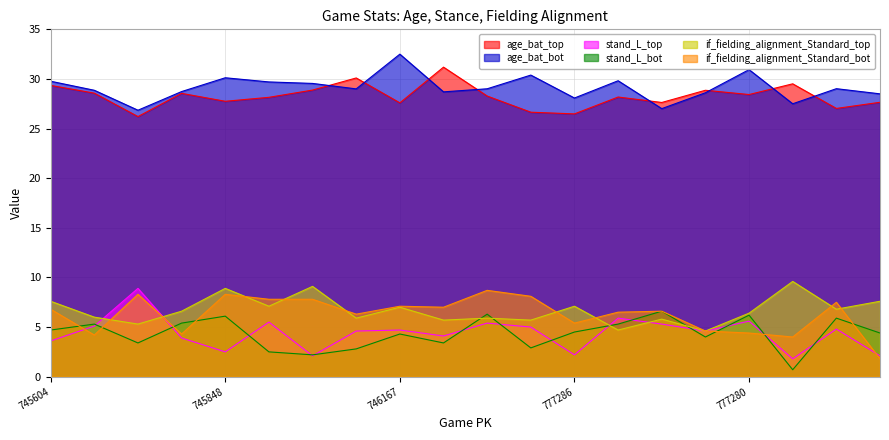

What is the average value of the if_fielding_alignment_Standard_top series?

6.7